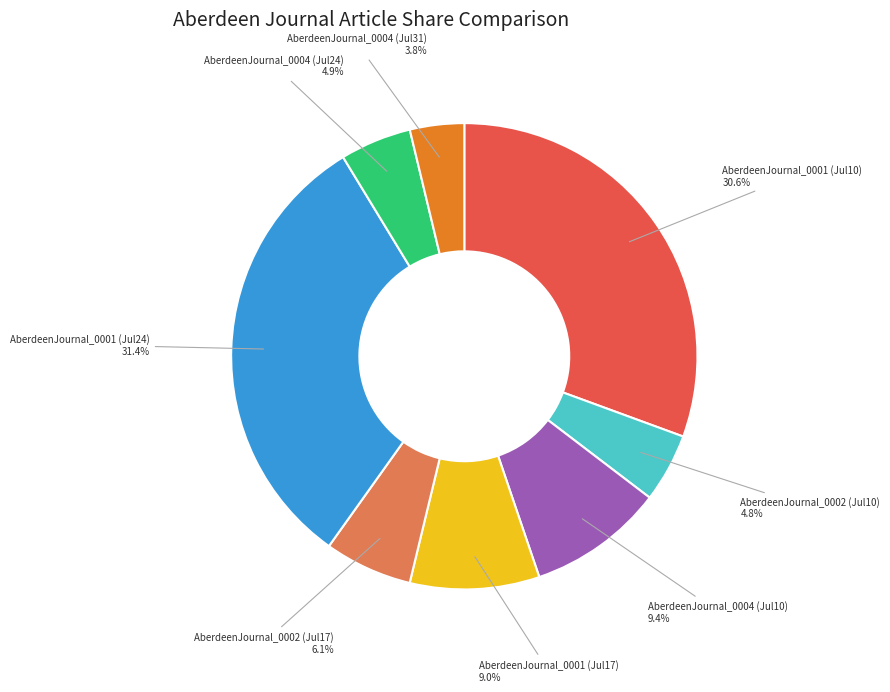

Which category has the smallest portion of the pie?

AberdeenJournal_0004 (Jul31)